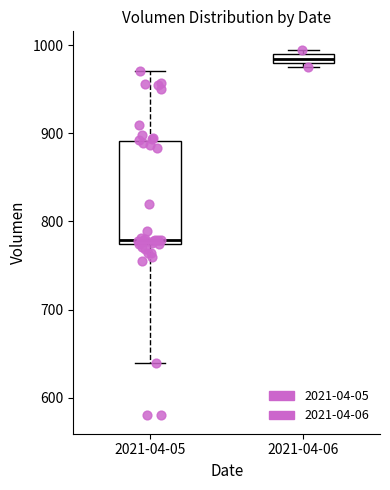

Which box has the lowest median line?

2021-04-05